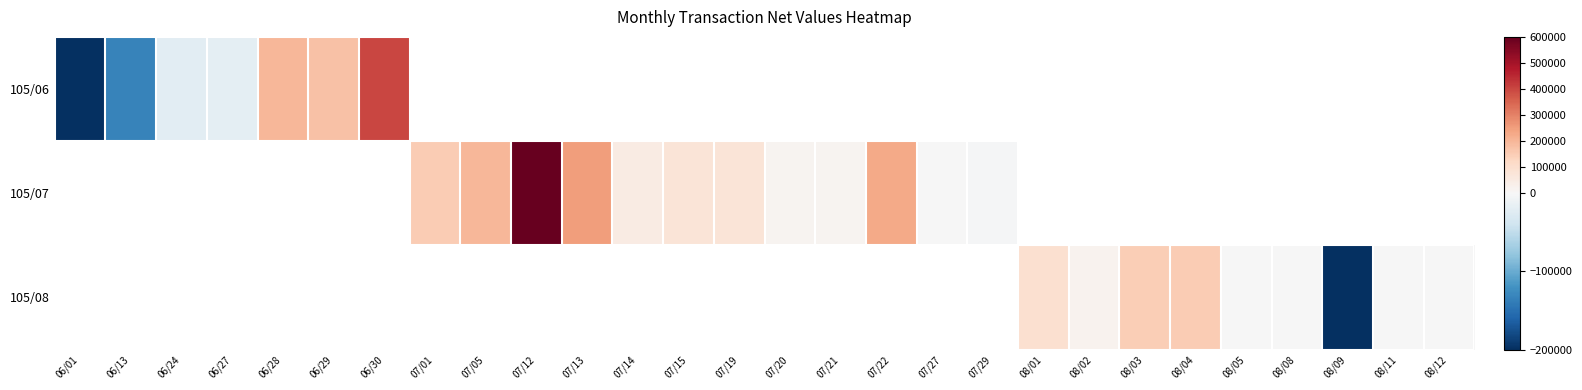

How many positive values does the 105/07 series have?

10